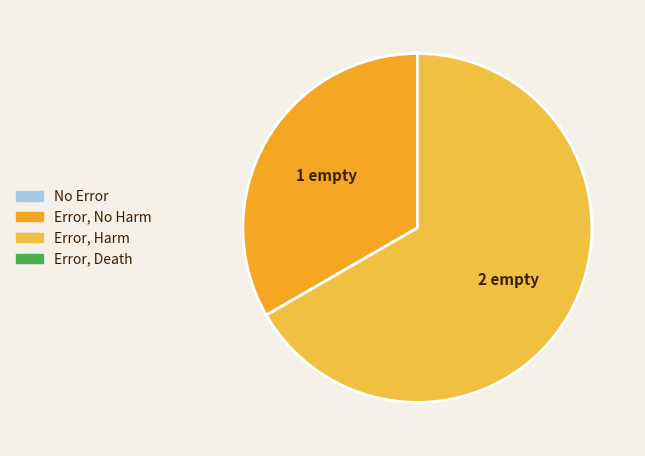

Rank the categories by value from highest to lowest.

2 empty, 1 empty